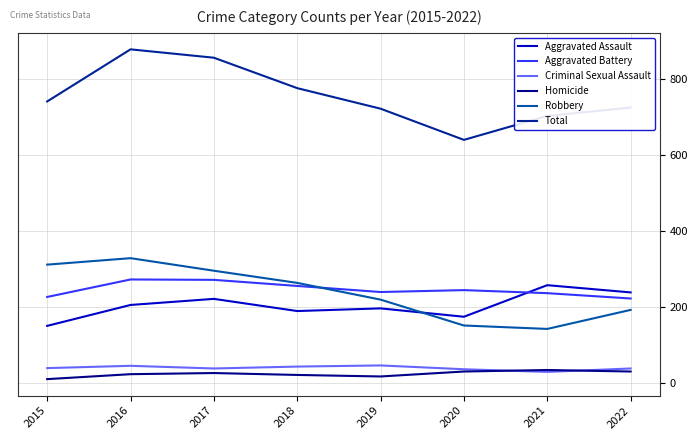

What is the maximum value shown in the chart?

878